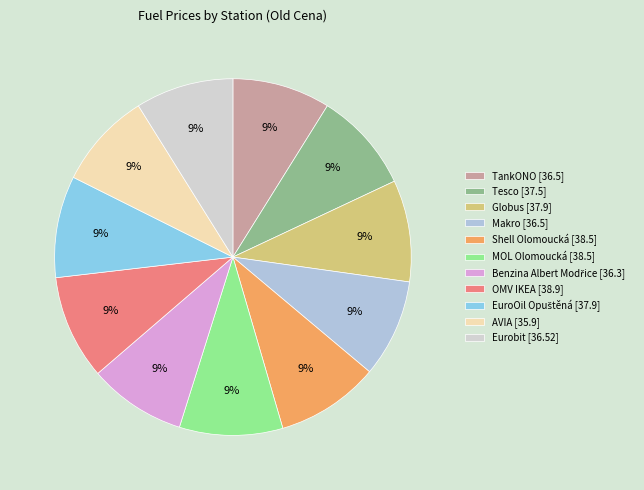

What is the smallest slice in the pie chart?

AVIA